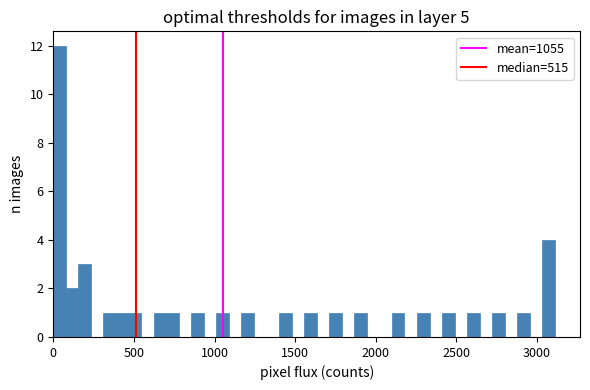

Around what value on the x-axis is the tallest bar? Give the approximate position of its centre, as read against the axis.

50